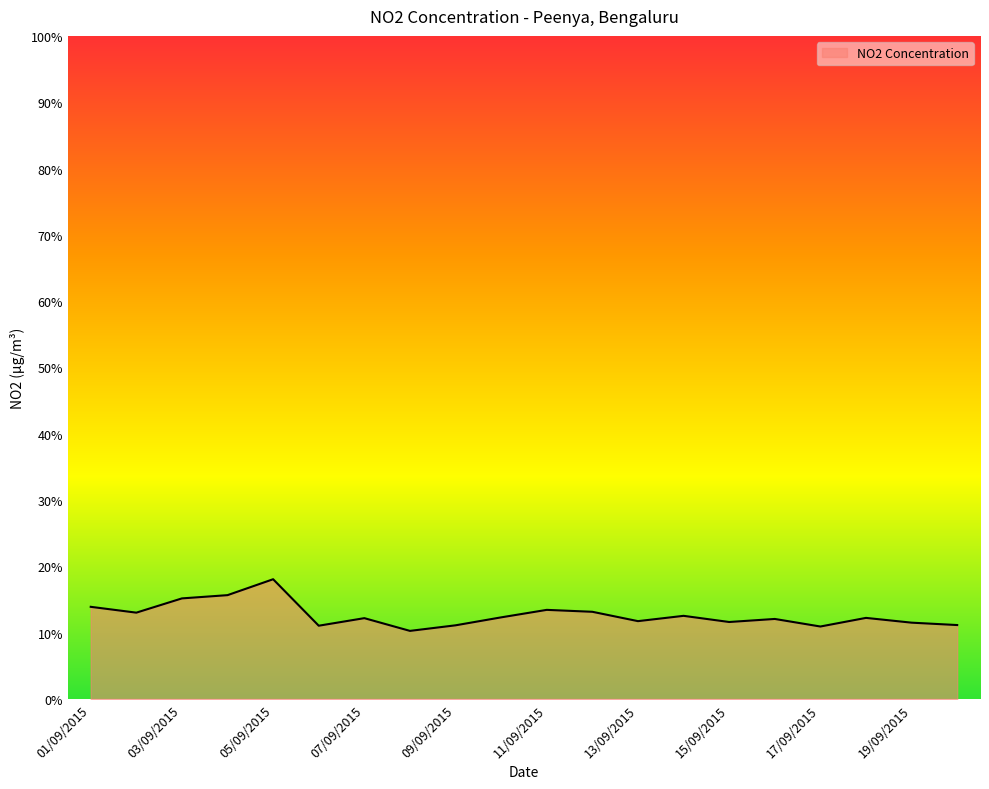

What is the difference between the maximum and minimum values?

7.8